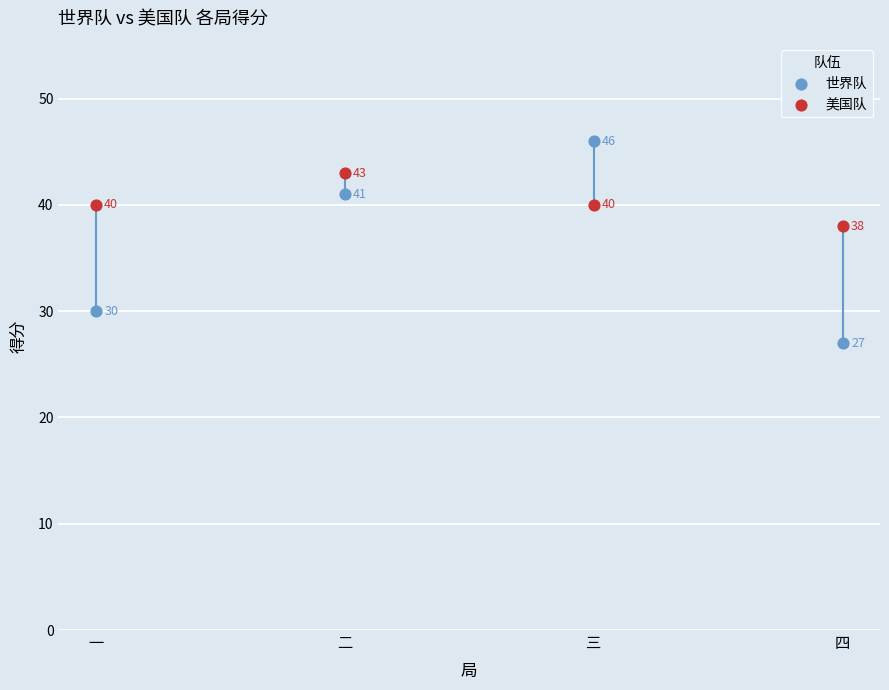

Across all data points, what is the average Y value?

38